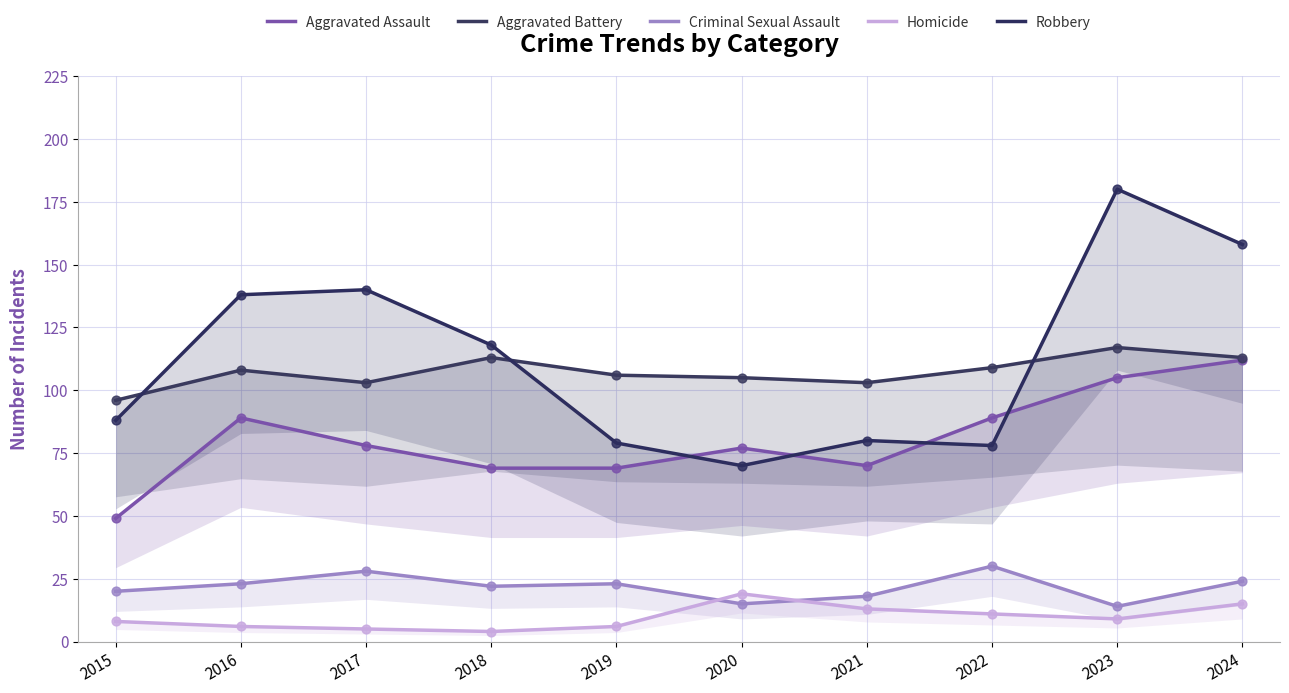

What is the total value across all series at 2021?

284